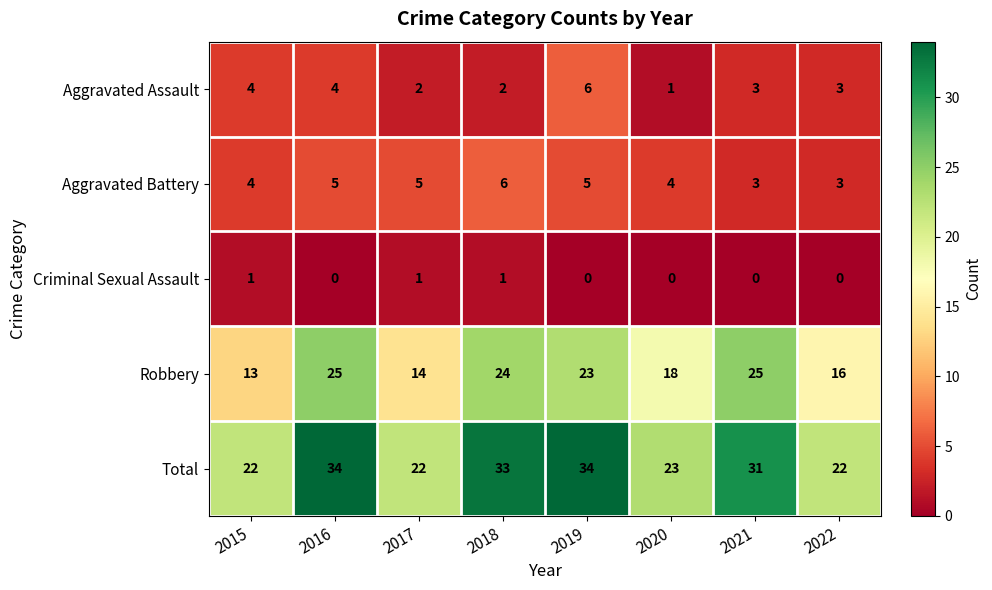

What is the lowest value of the Aggravated Battery series?

3